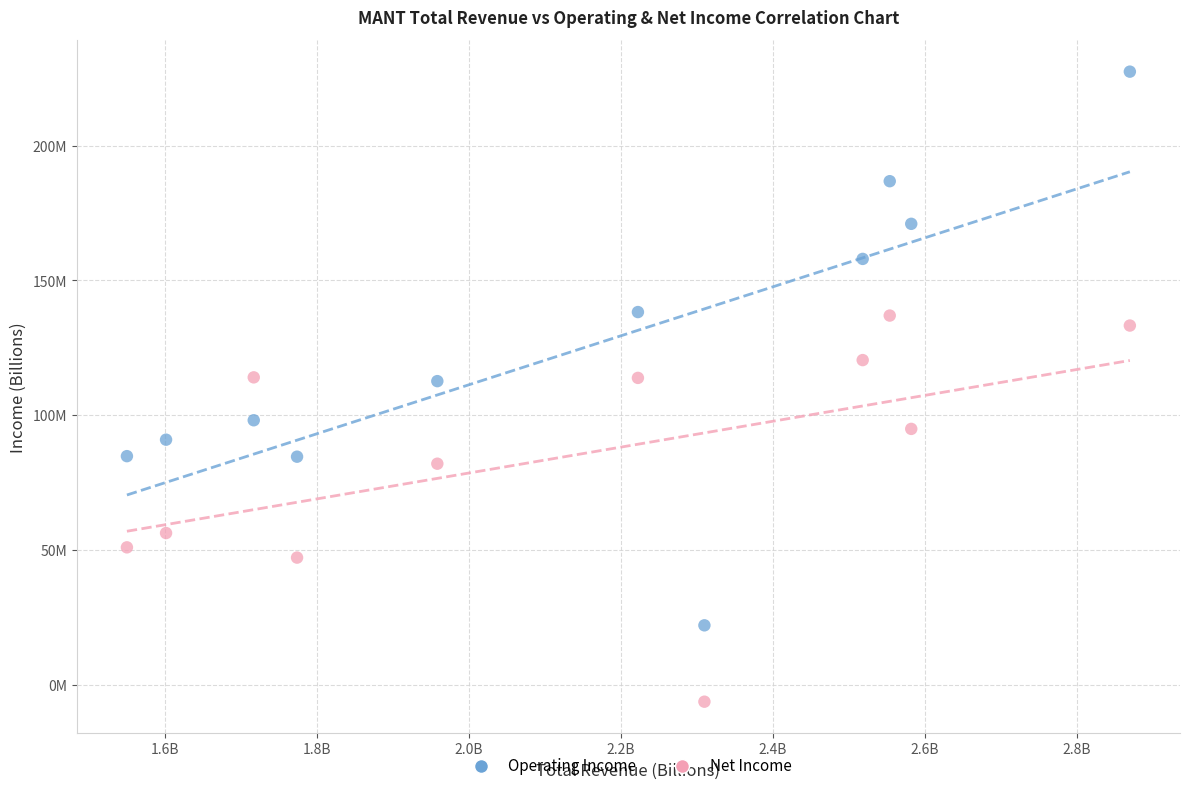

Which series has the largest Y range (max minus min)?

Operating Income